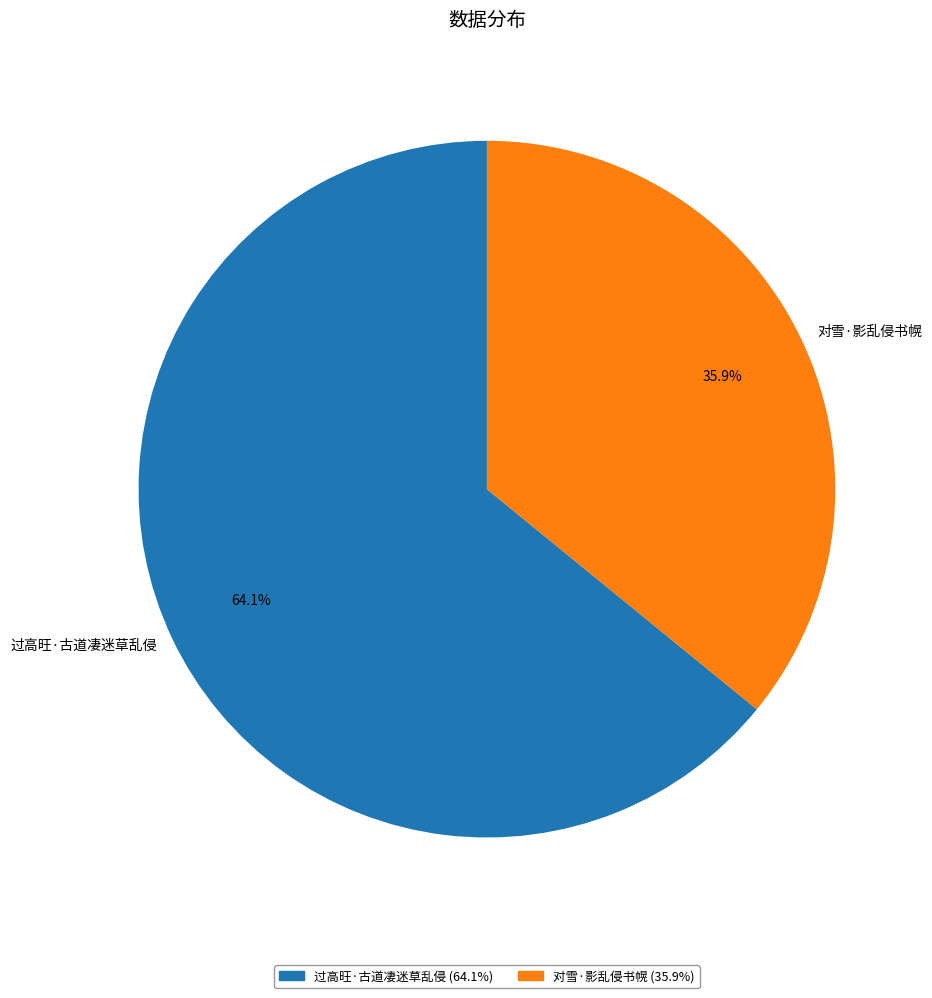

To the nearest percent, what is the difference between the largest and smallest slice percentages?

28%